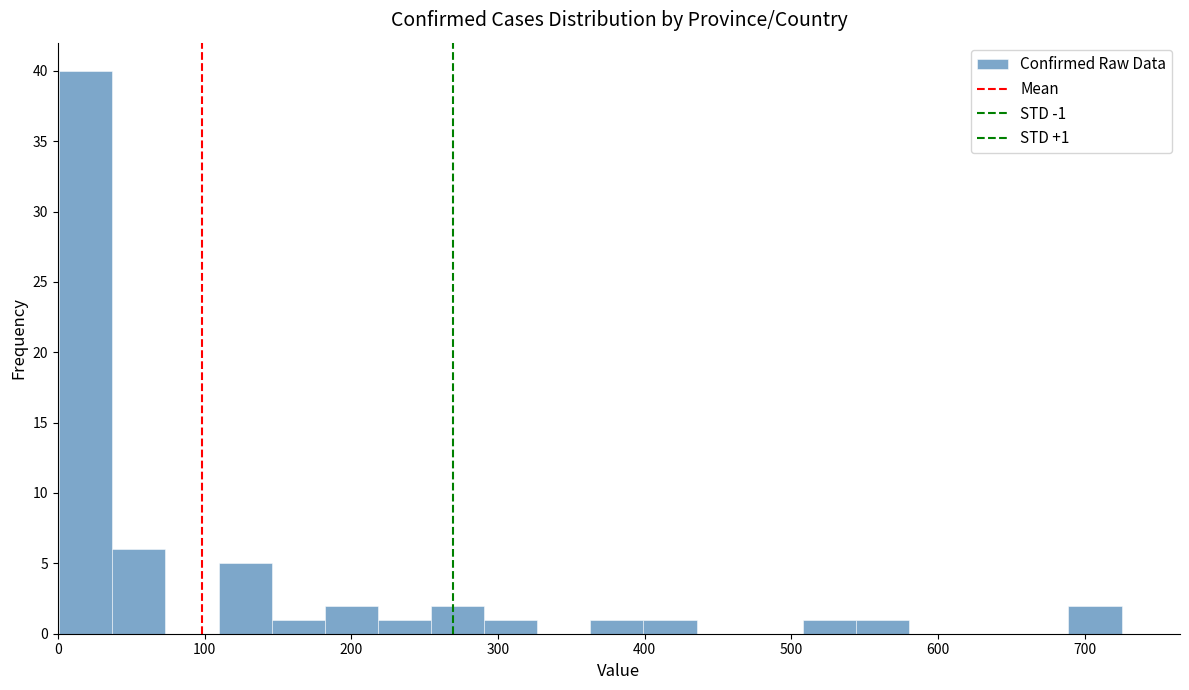

Around what value on the x-axis is the tallest bar? Give the approximate position of its centre, as read against the axis.

20